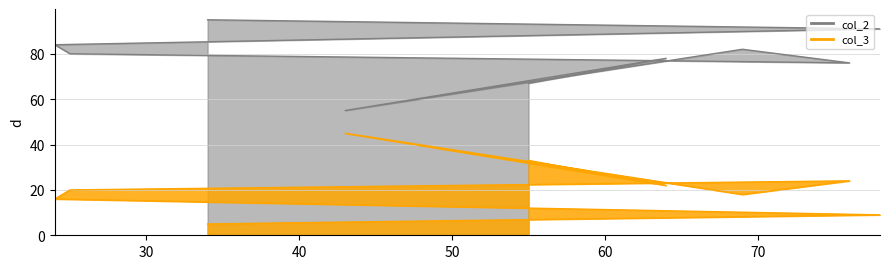

True or false: col_2 and col_3 intersect in this chart.

False